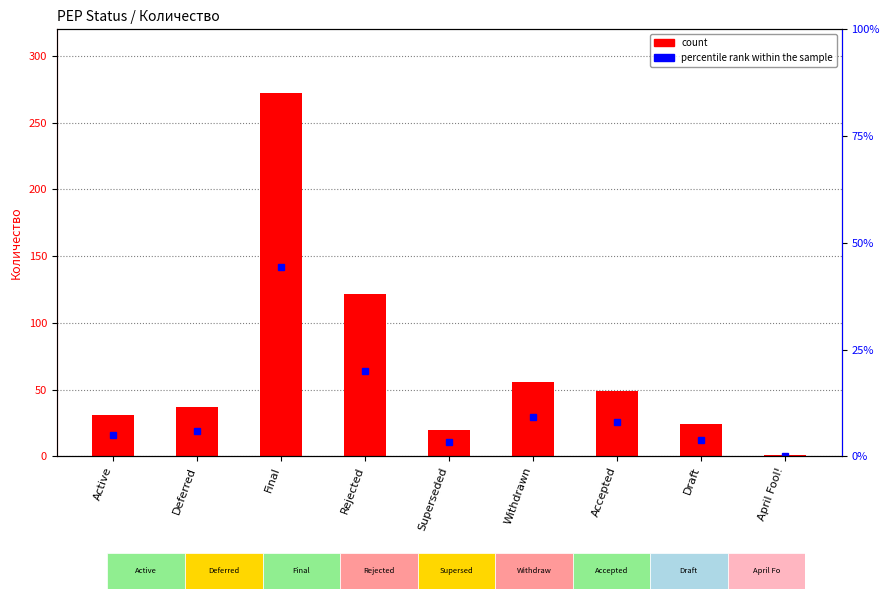

What is the label of the 6th bar from the right?

Rejected